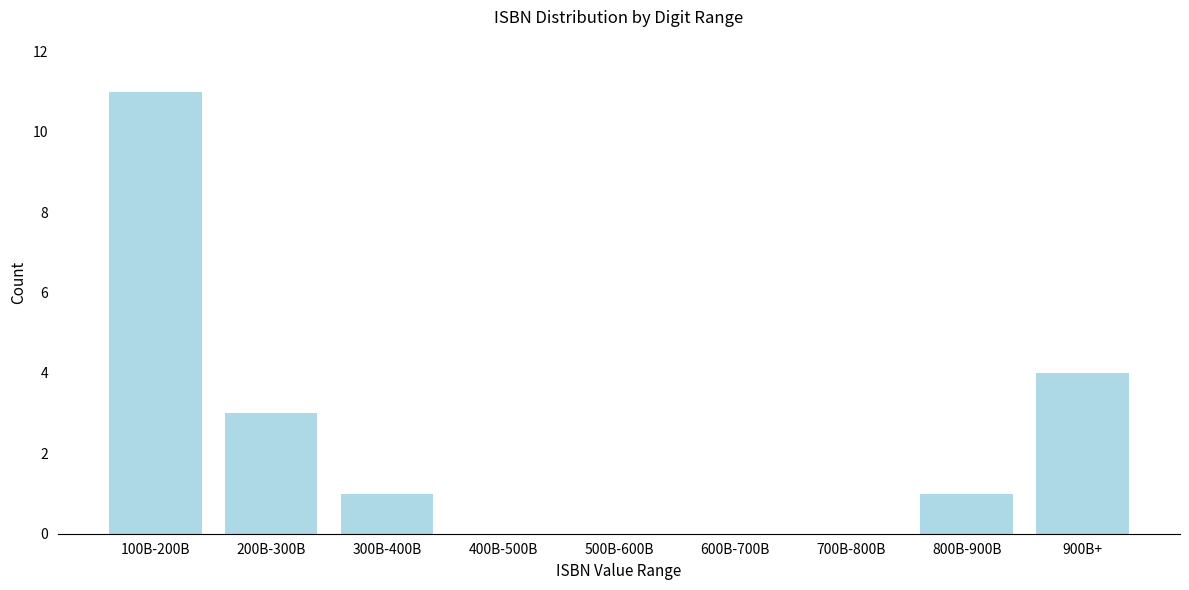

Reading left to right, transcribe all the data shown in this chart.

100B-200B=11	200B-300B=3	300B-400B=1	400B-500B=0	500B-600B=0	600B-700B=0	700B-800B=0	800B-900B=1	900B+=4